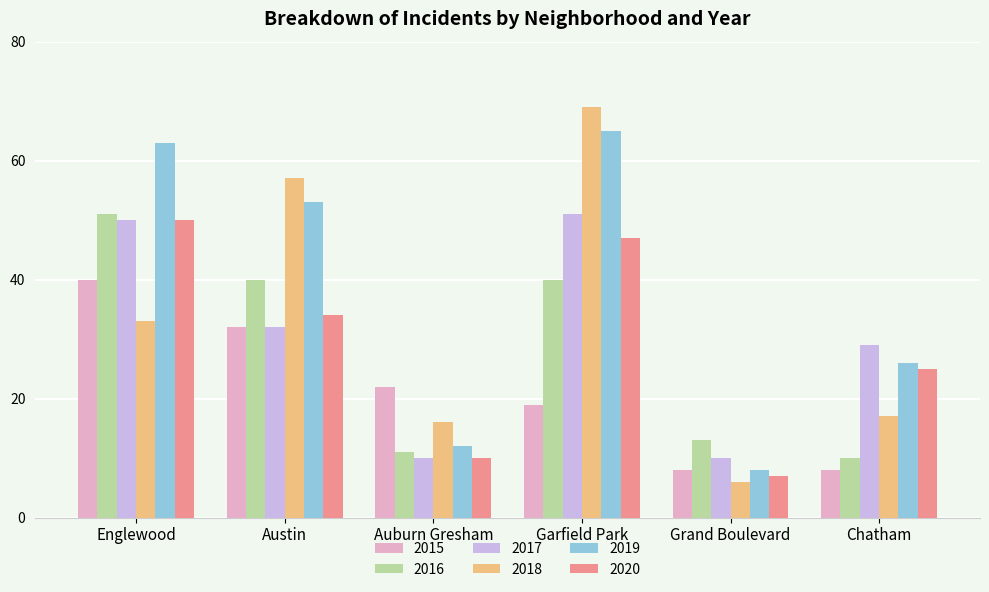

What position from the left is Englewood?

1